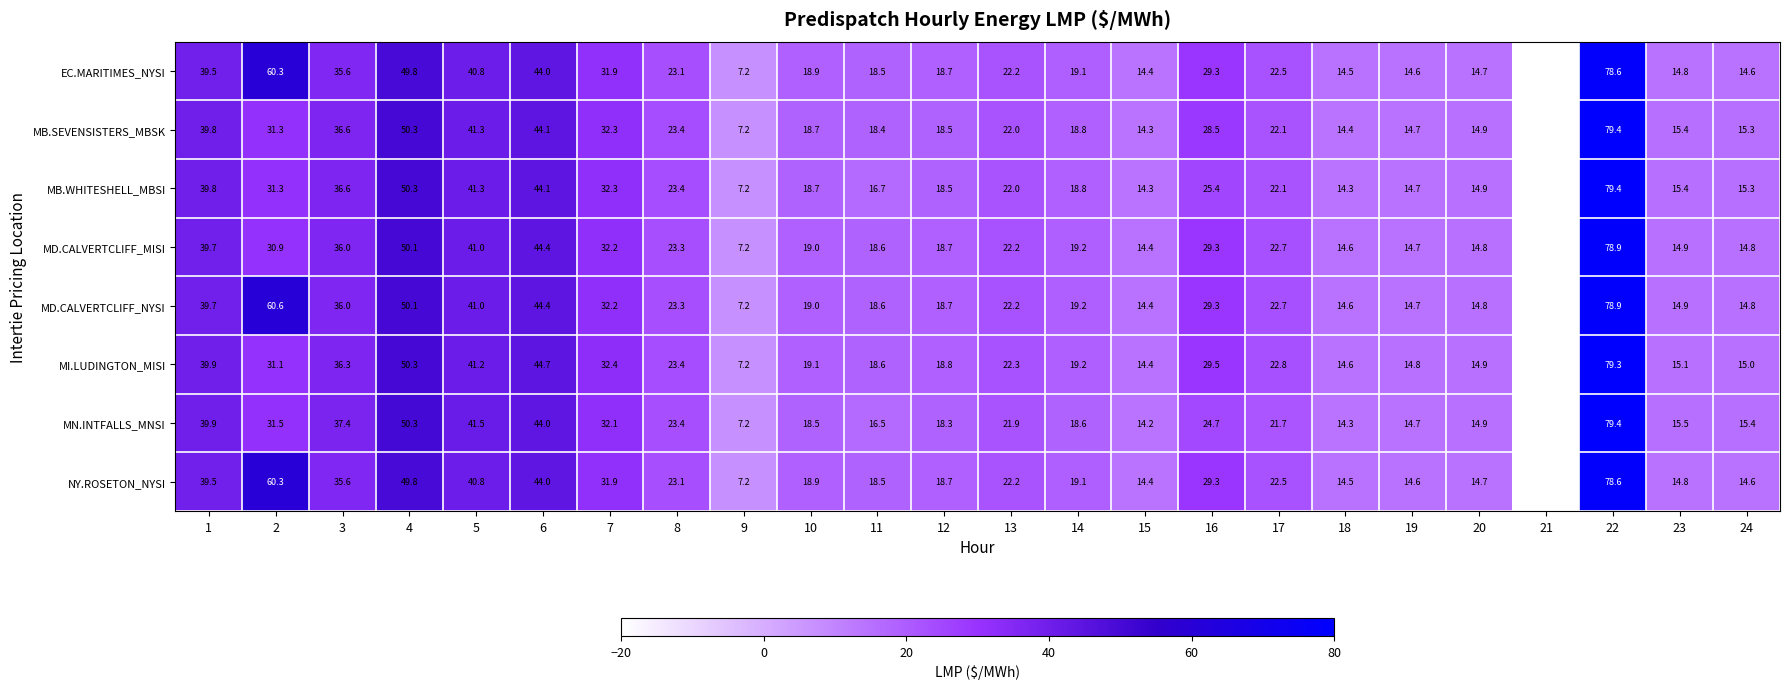

What is the difference between the highest and lowest values at 4?

0.5